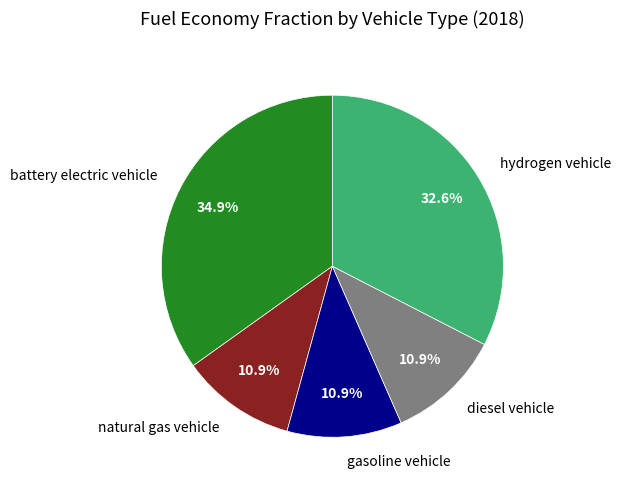

What is the largest slice in the pie chart?

battery electric vehicle